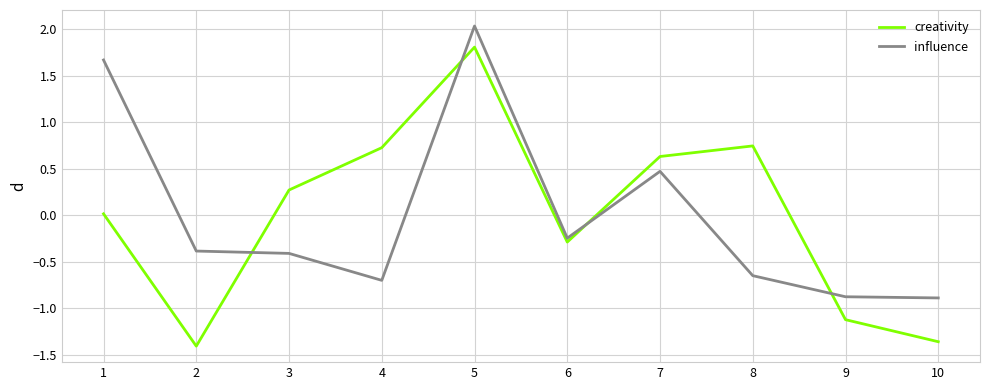

What is the total value across all series at 6?

-0.5